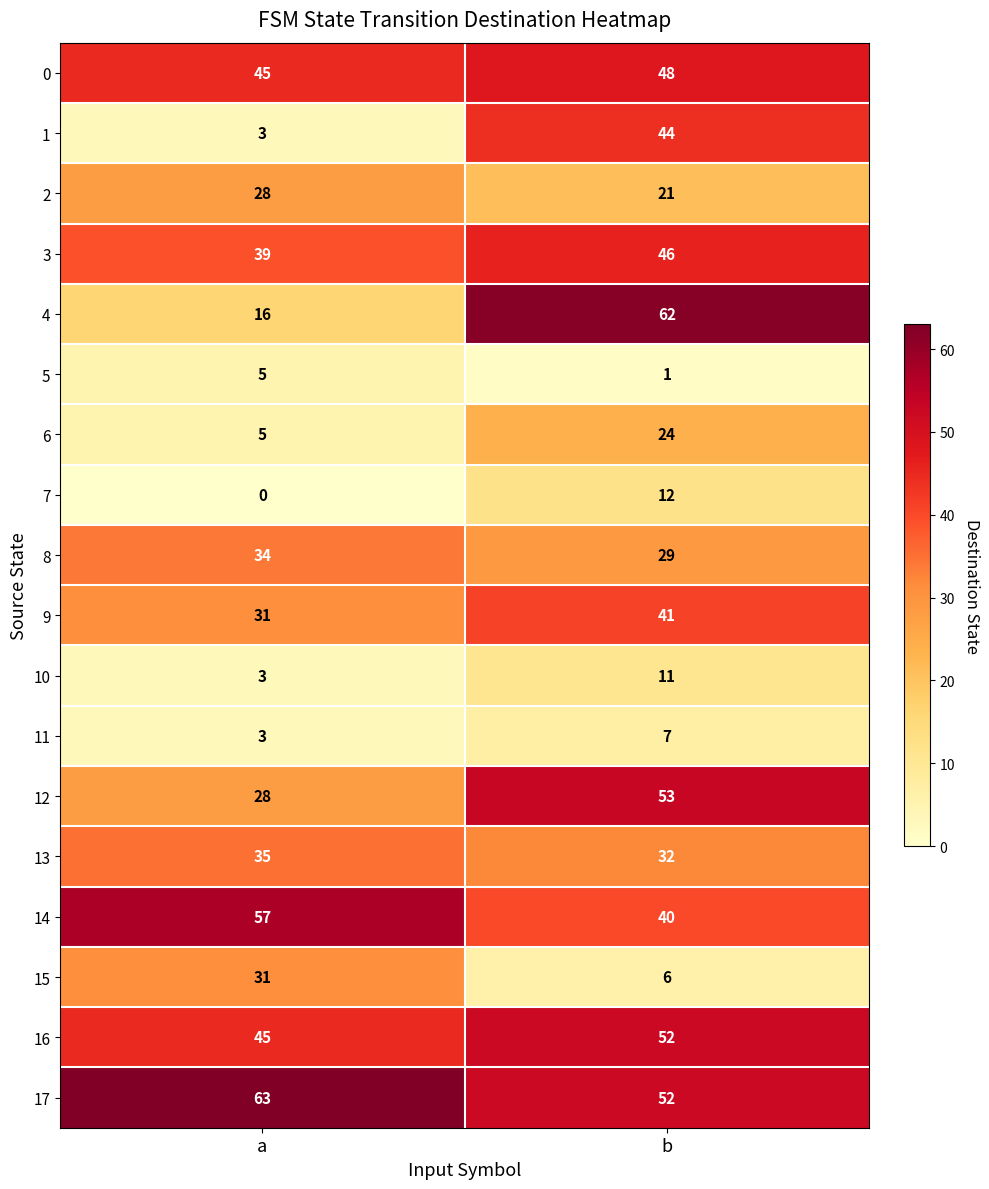

What is the difference between the highest and lowest values at a?

63